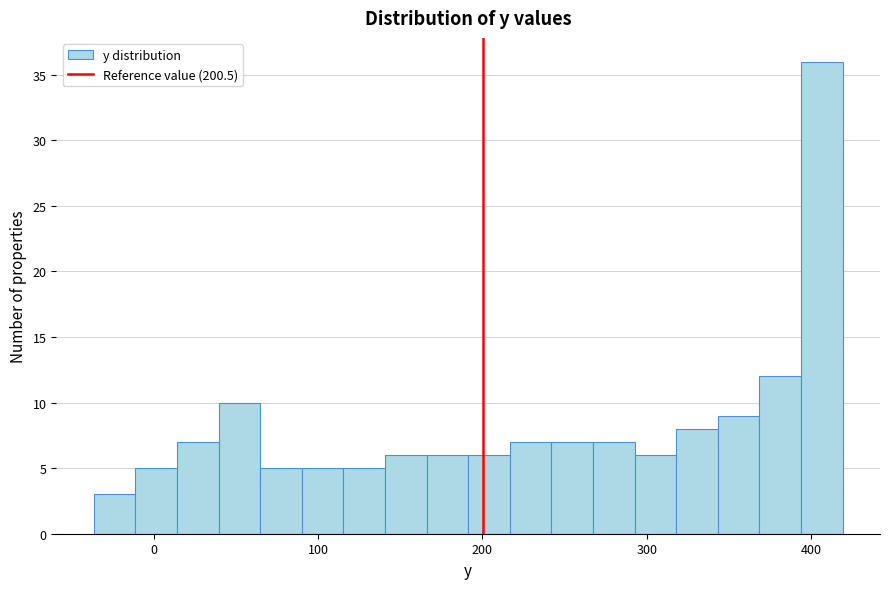

Around what value on the x-axis is the tallest bar? Give the approximate position of its centre, as read against the axis.

410